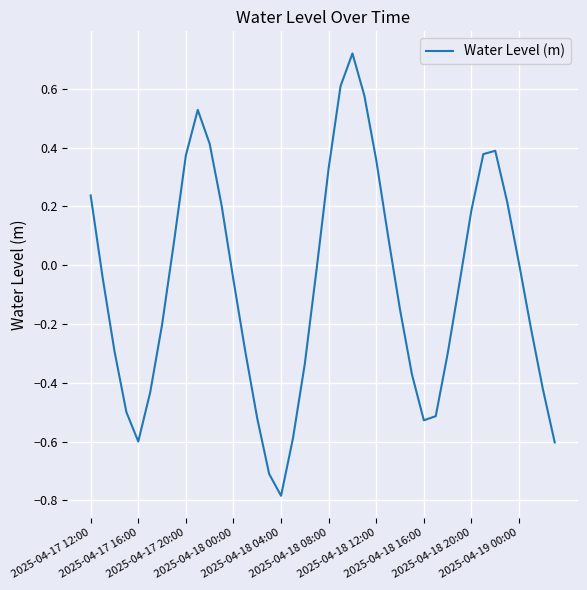

What is the smallest value displayed?

-0.8